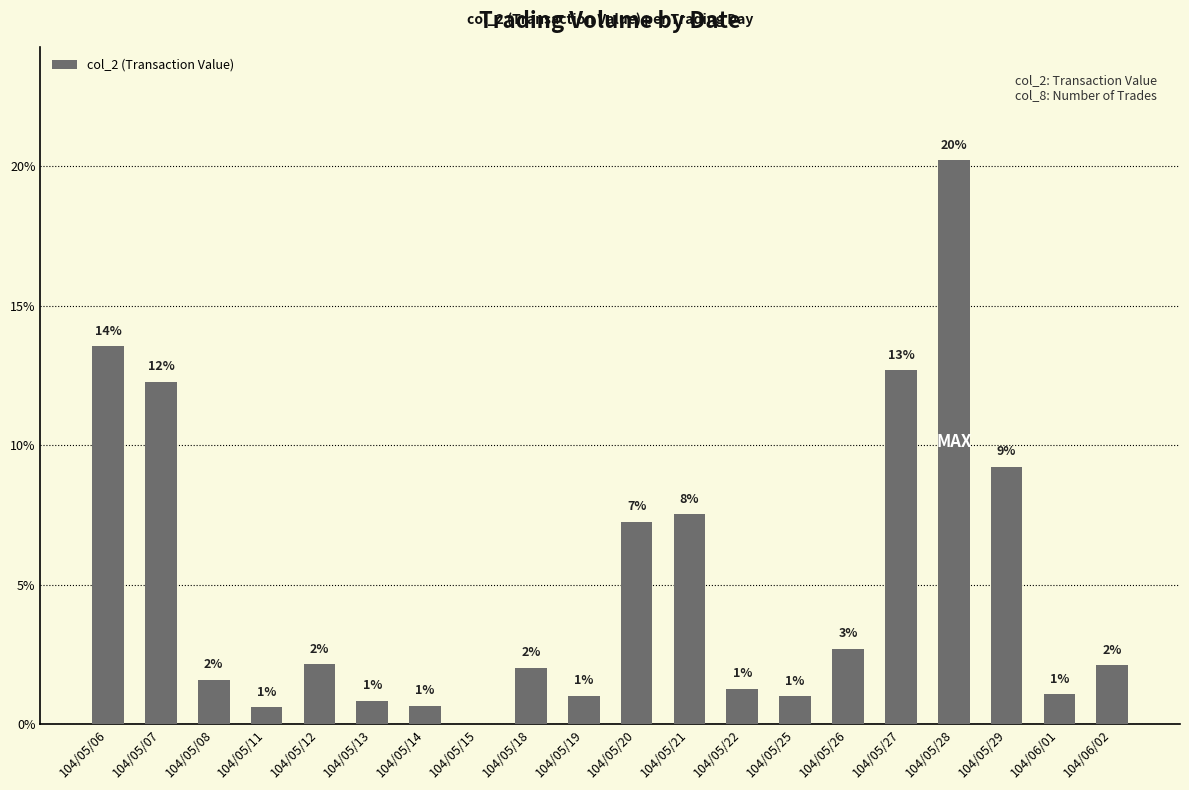

Are the bars grouped side by side (vs. stacked)?

No